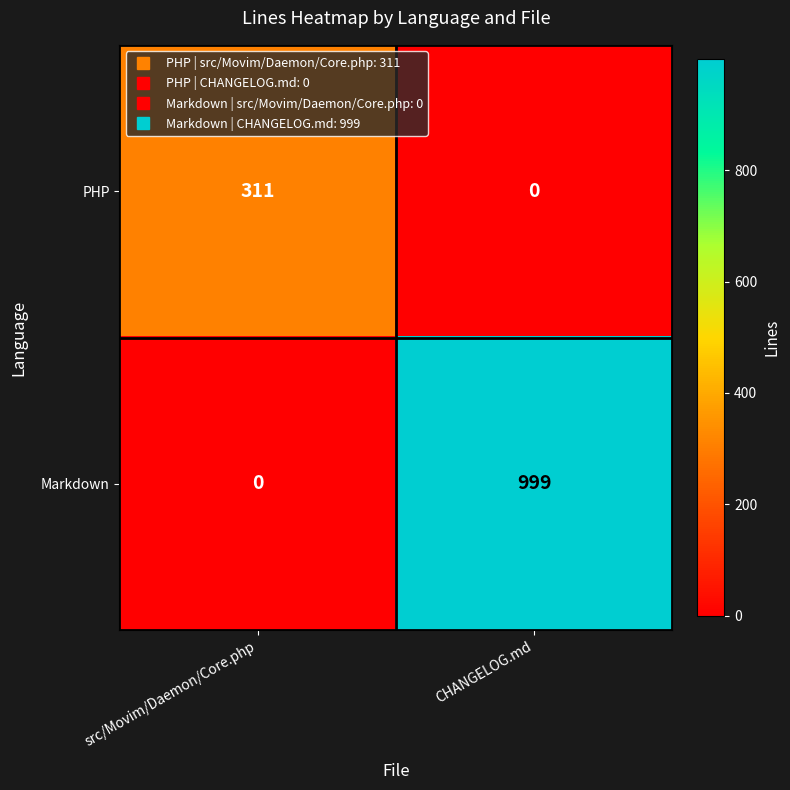

At which category is the sum across all series the highest?

CHANGELOG.md